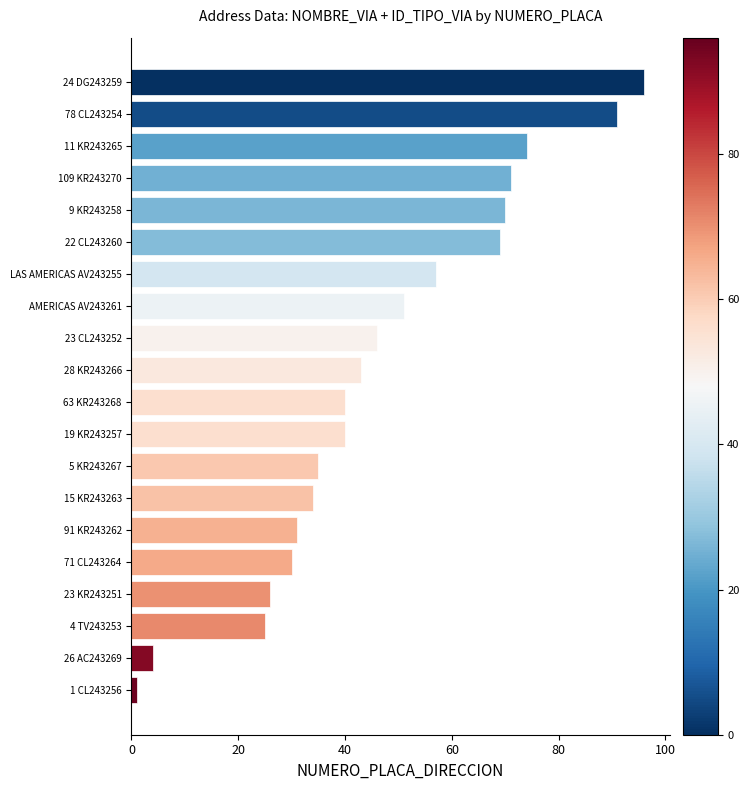

What is the label of the 4th bar from the top?

109 KR243270